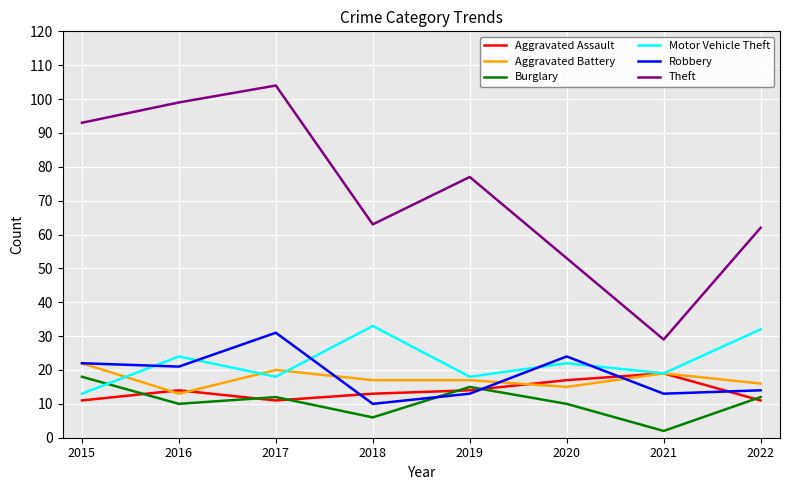

List the series in order of their peak value, lowest first.

Burglary, Aggravated Assault, Aggravated Battery, Robbery, Motor Vehicle Theft, Theft